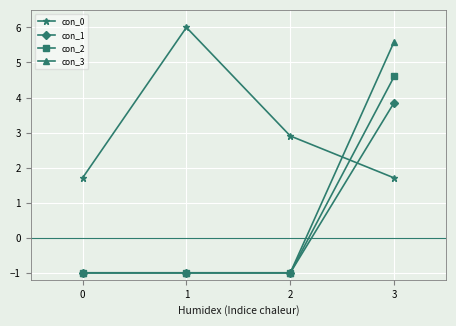

Rank the series by their maximum value, from highest to lowest.

con_0, con_3, con_2, con_1